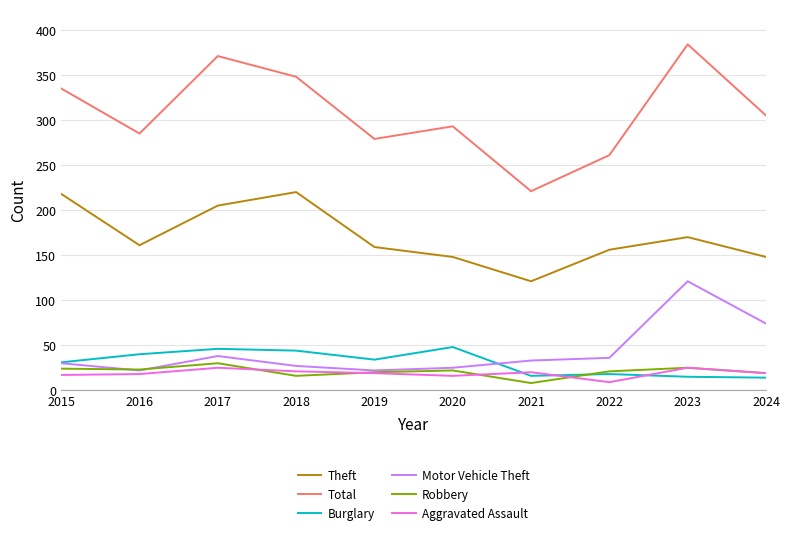

Is this an area chart (filled region under the line)?

No